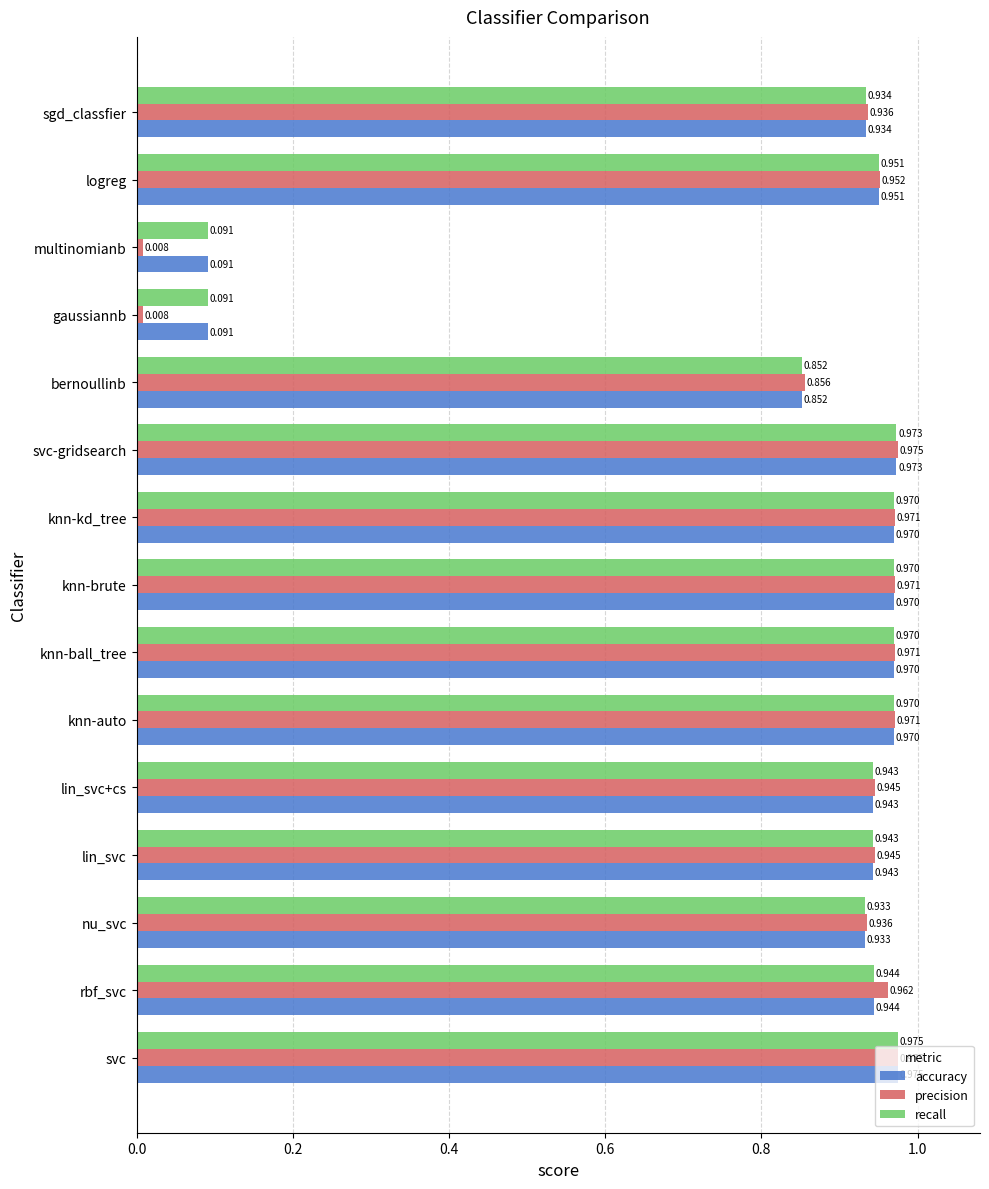

Which series changed the most between multinomianb and sgd_classfier?

precision